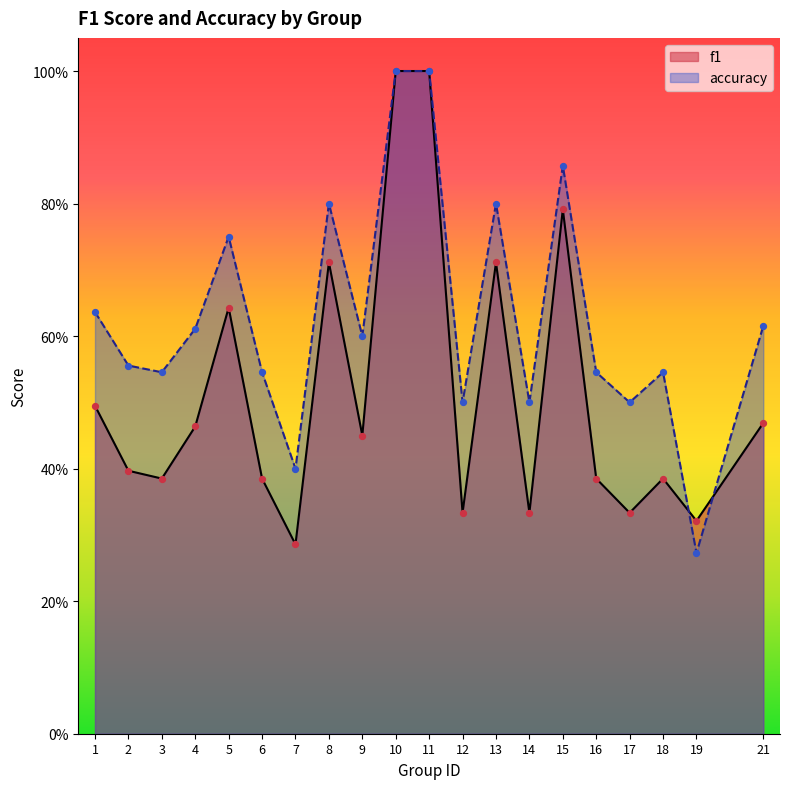

Which series contains the lowest Y value?

accuracy